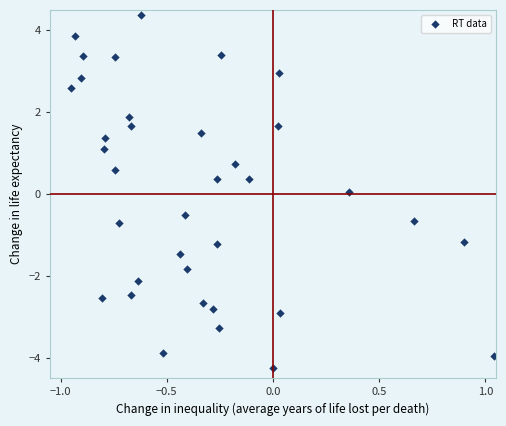

What is the range of Y values (max minus min)?

8.6